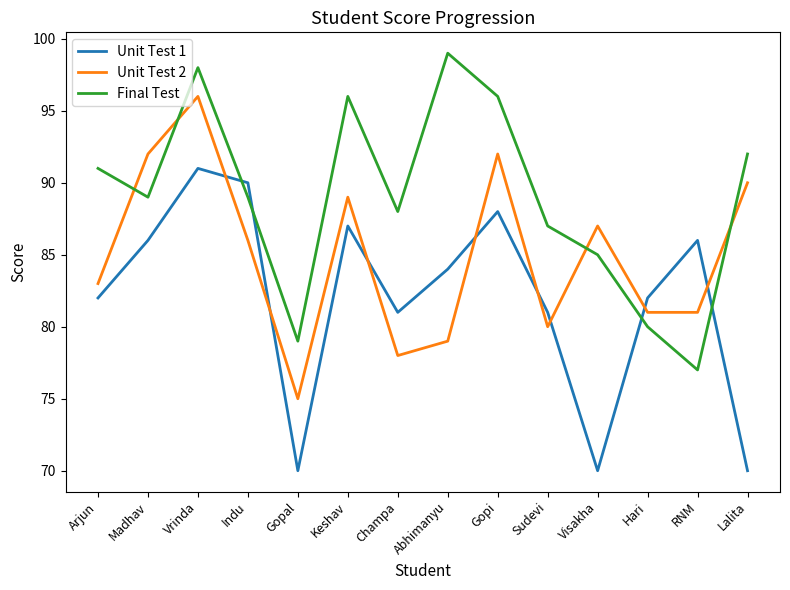

At which category is the sum across all series the highest?

Vrinda